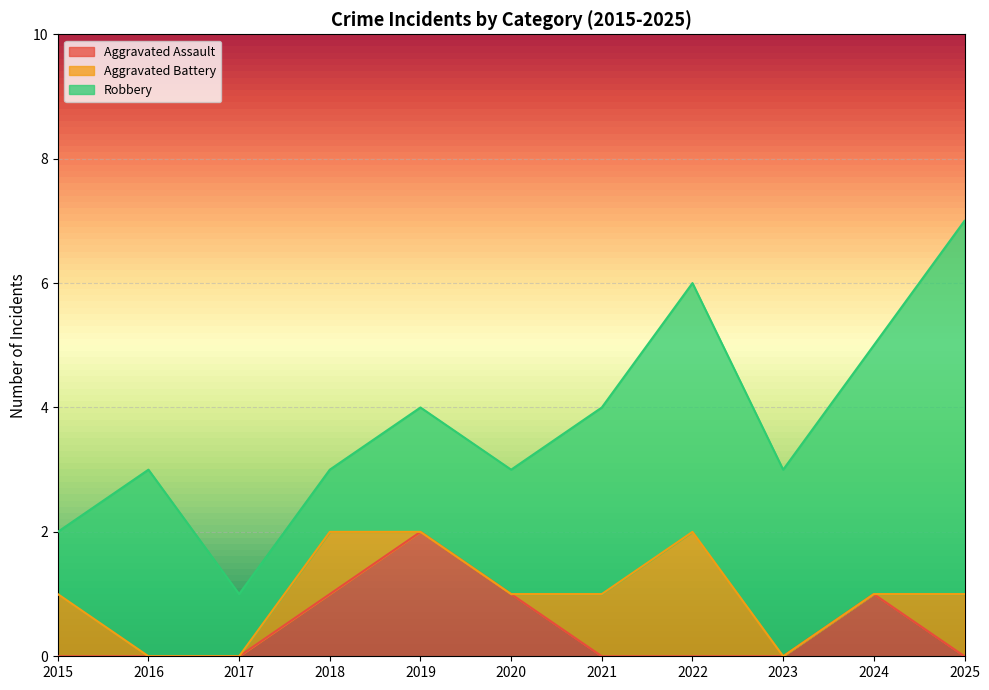

Reading left to right, extract all data points from this chart.

Aggravated Assault: 2015=0	2016=0	2017=0	2018=1	2019=2	2020=1	2021=0	2022=0	2023=0	2024=1	2025=0
Aggravated Battery: 2015=1	2016=0	2017=0	2018=1	2019=0	2020=0	2021=1	2022=2	2023=0	2024=0	2025=1
Robbery: 2015=1	2016=3	2017=1	2018=1	2019=2	2020=2	2021=3	2022=4	2023=3	2024=4	2025=6